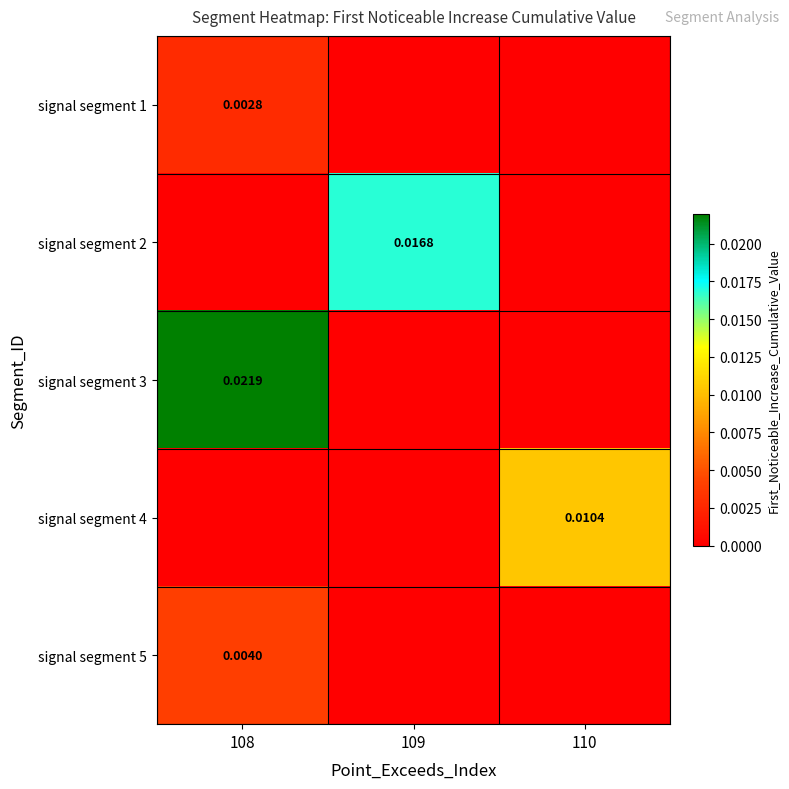

Which series has the largest total across all categories?

signal segment 3